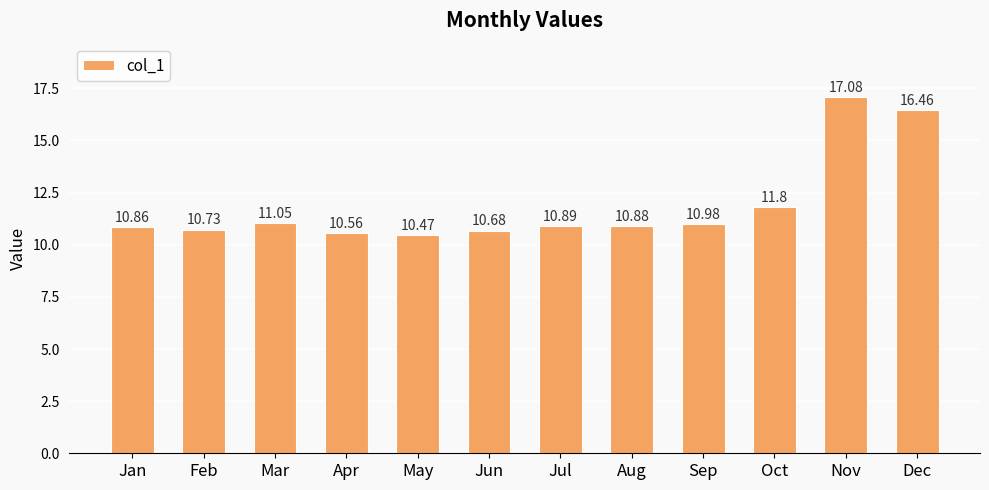

What is the maximum value shown in the chart?

17.1